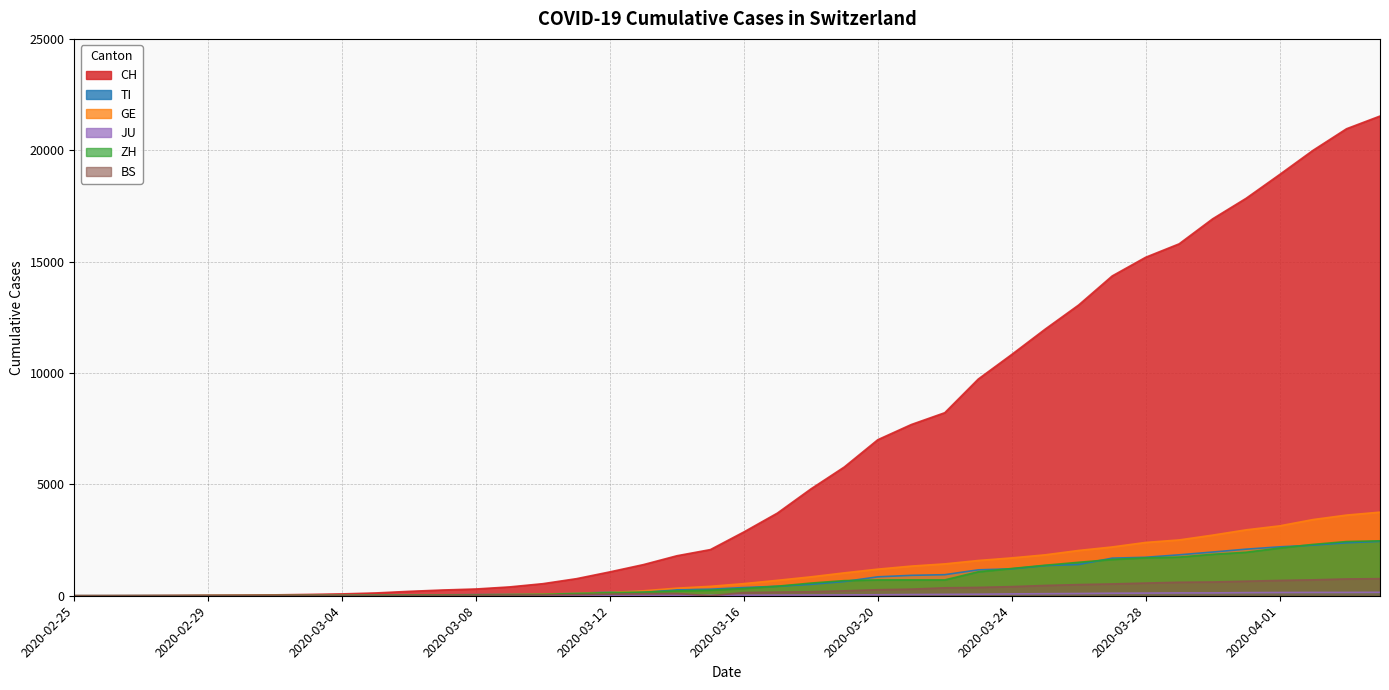

At which label is ZH closest to 1233?

2020-03-24